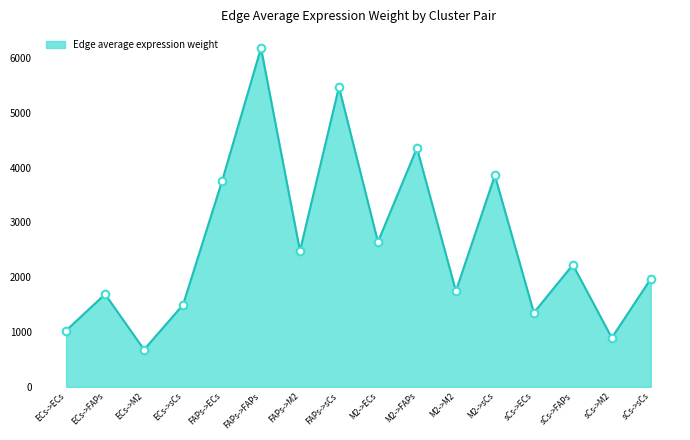

What is the ratio of the value at FAPs->FAPs to the value at M2->M2?

3.5